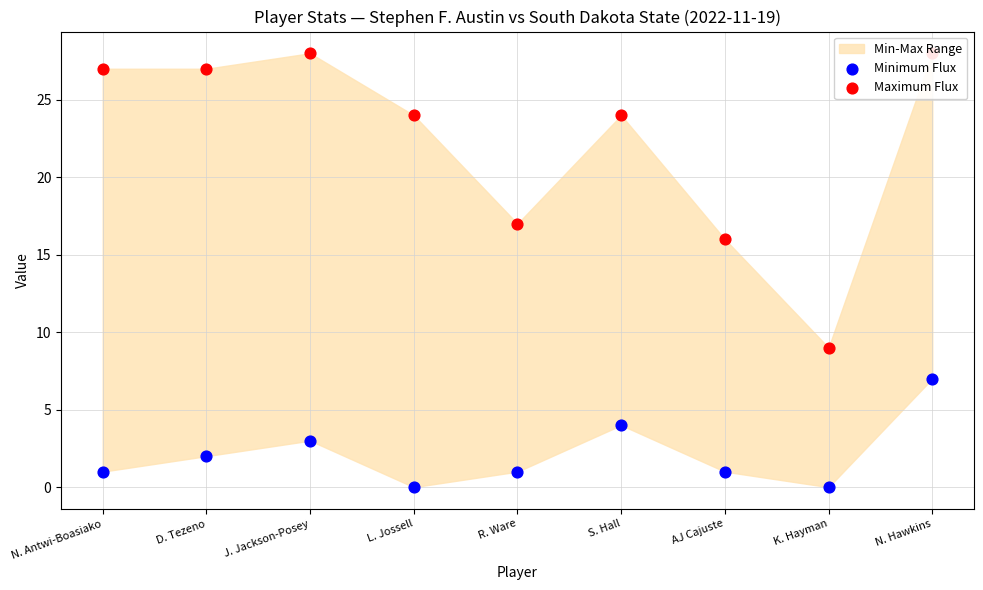

Which series has the largest Y range (max minus min)?

Maximum Flux